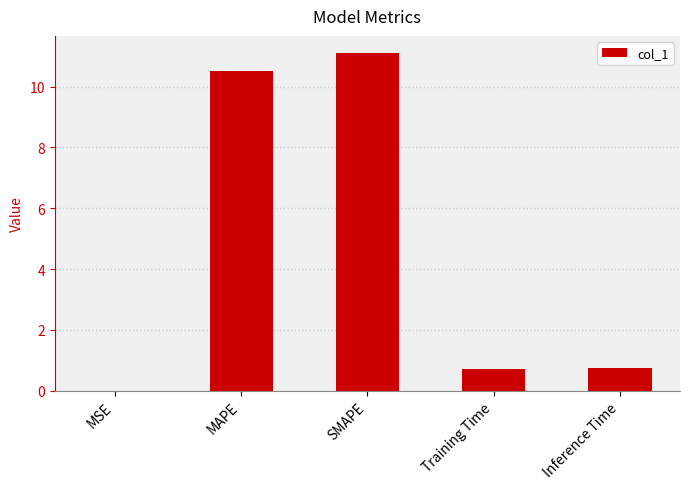

What is the maximum value shown in the chart?

11.1